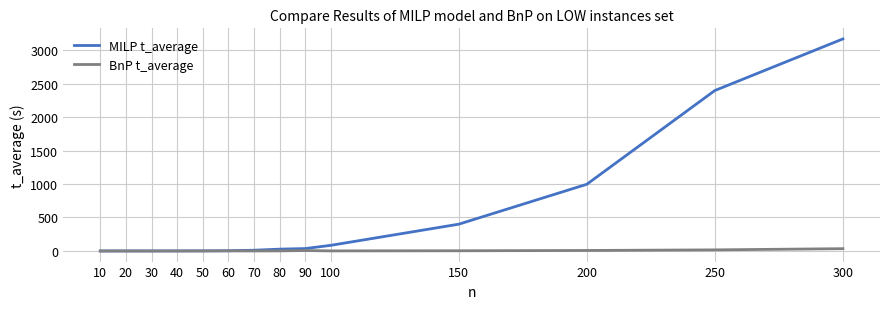

Is it true that MILP t_average equals 84.2 at 100?

True